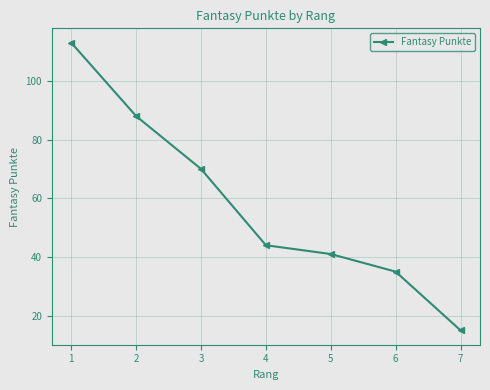

Rank the categories by value from lowest to highest.

7, 6, 5, 4, 3, 2, 1